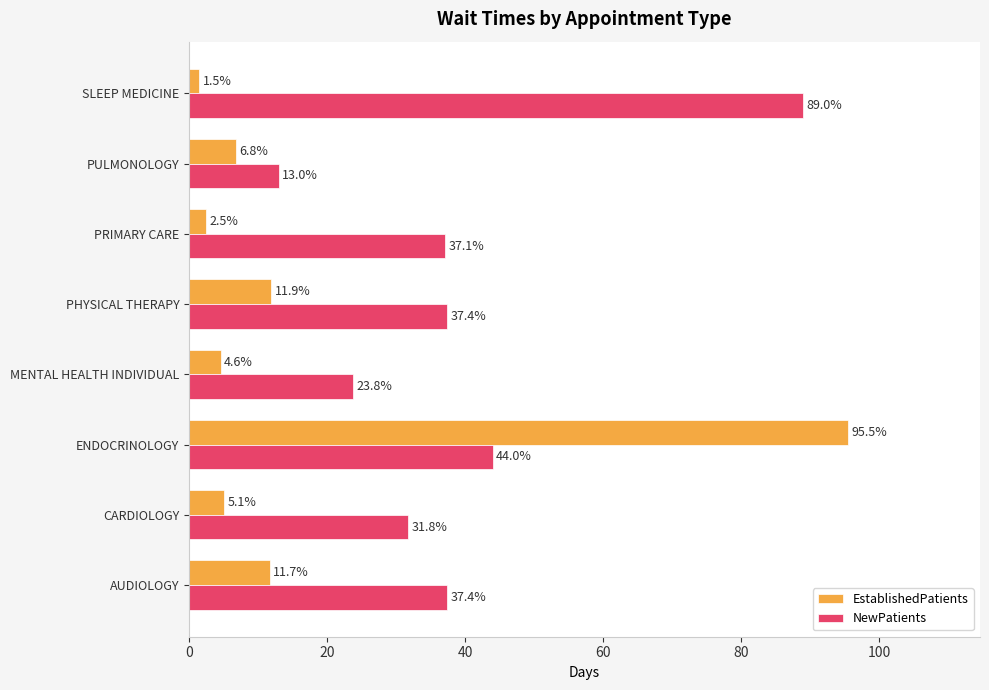

What is the difference between the maximum and second lowest values in the EstablishedPatients series?

93.0